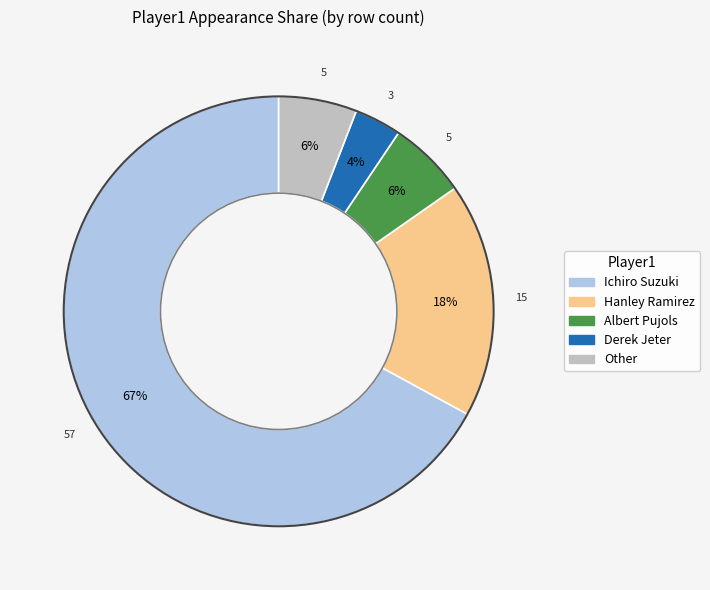

How many segments does this pie chart have?

5